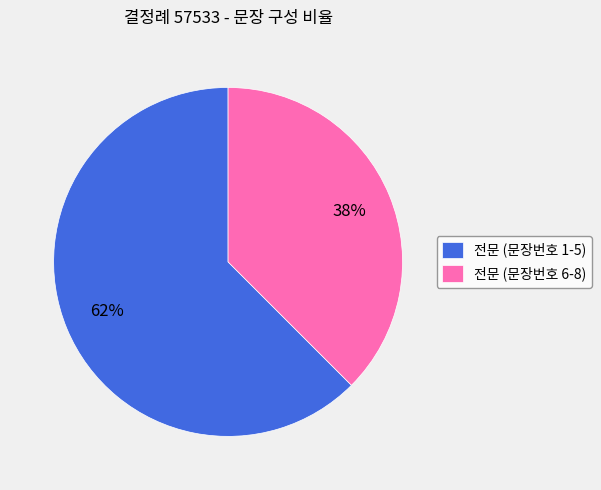

Which slice is the largest?

전문 (문장번호 1-5)